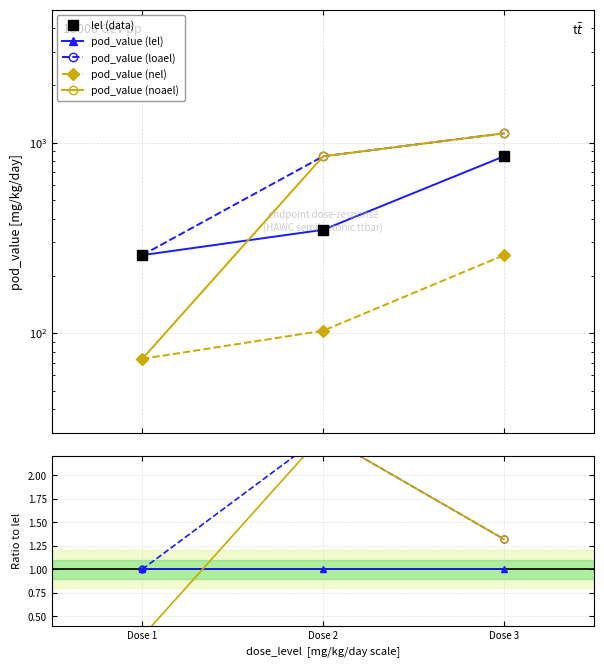

Reading right to left, list all the values displayed in this chart.

pod_value (lel): 849.0	349.0	257.0
pod_value (loael): 1121.0	849.0	257.0
pod_value (nel): 257.0	103.0	73.3
pod_value (noael): 1121.0	849.0	73.3